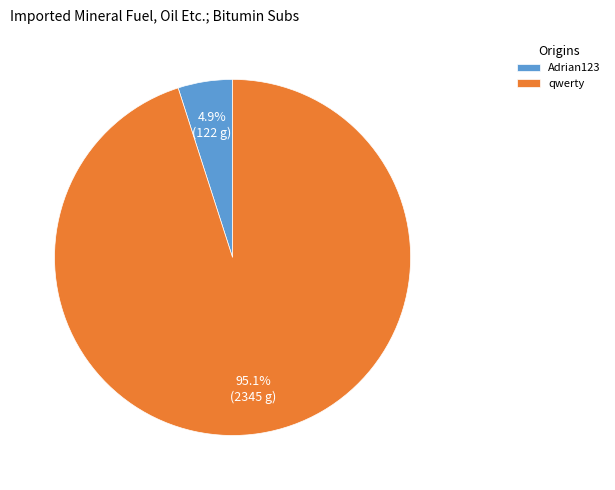

Do qwerty and Adrian123 together represent more than half of the pie?

Yes